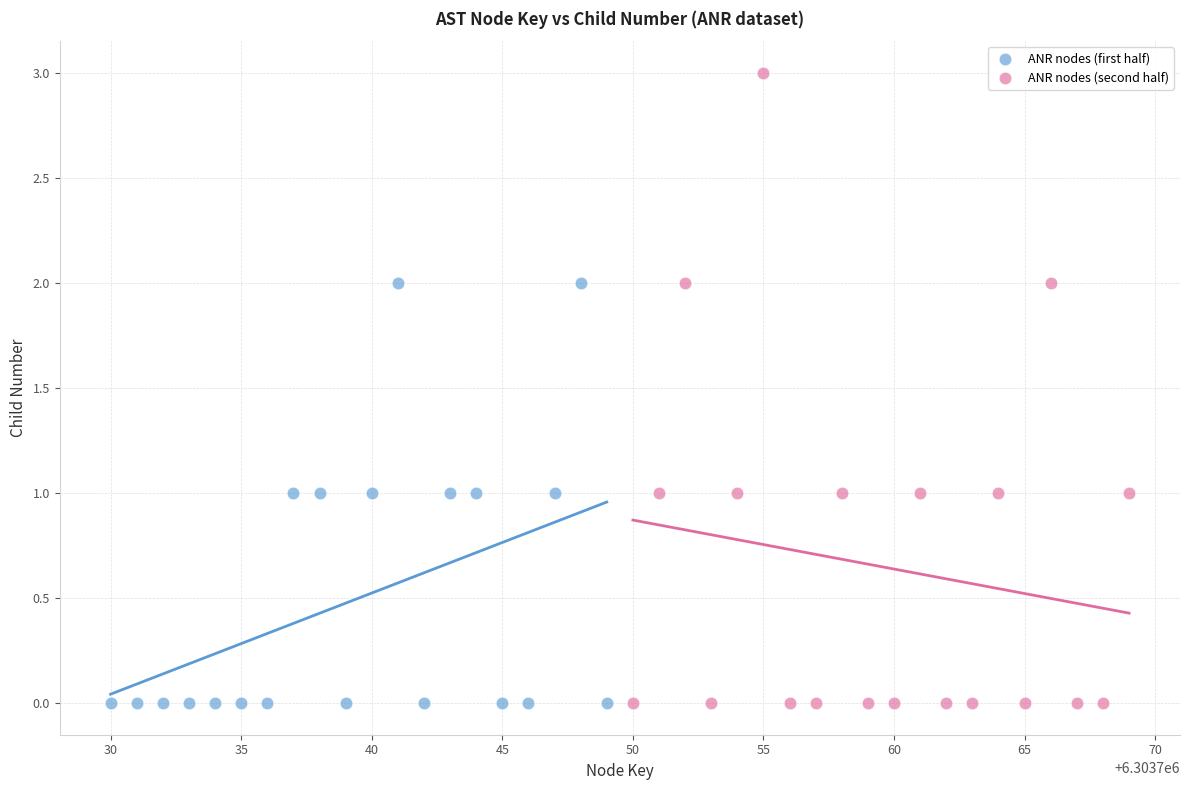

Which series contains the highest Y value?

ANR nodes (second half)